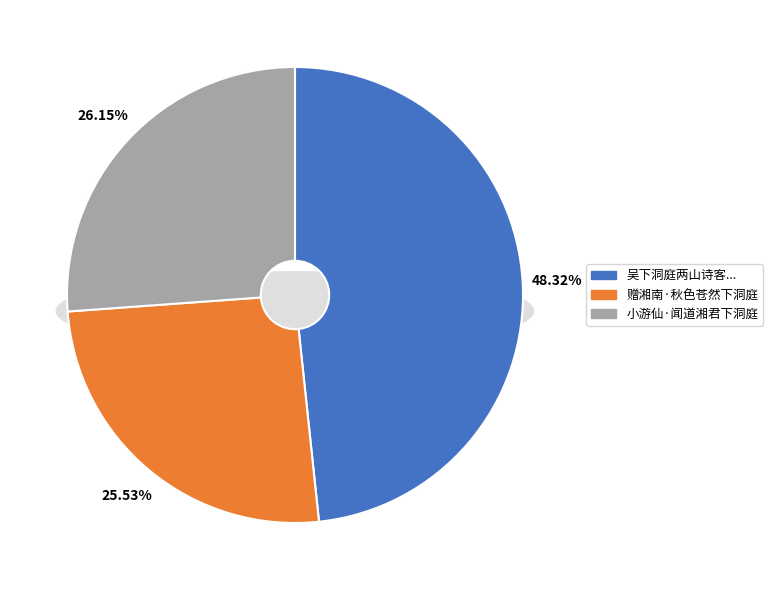

Does 小游仙·闻道湘君下洞庭 represent more than half of the total?

No